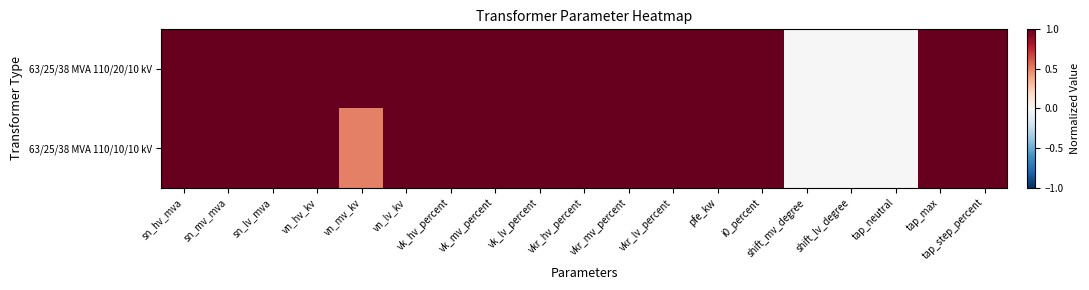

How many distinct data groups are displayed?

2